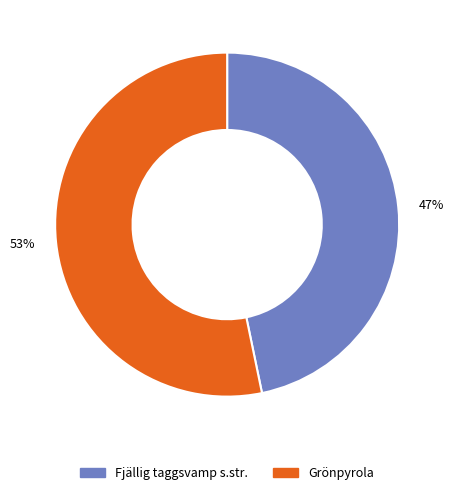

To the nearest percent, what is the average slice percentage?

50%